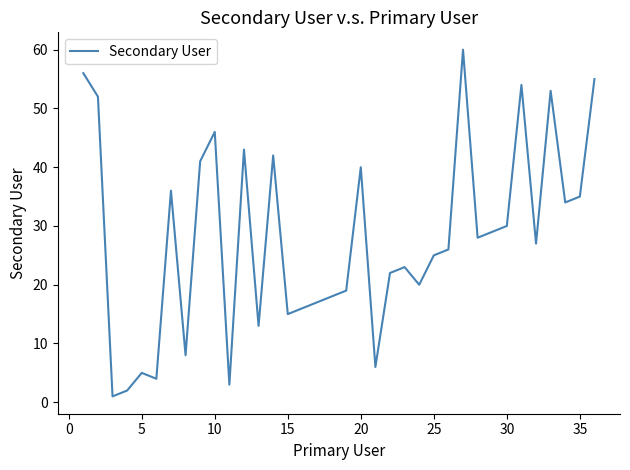

How many categories are shown in the chart?

36